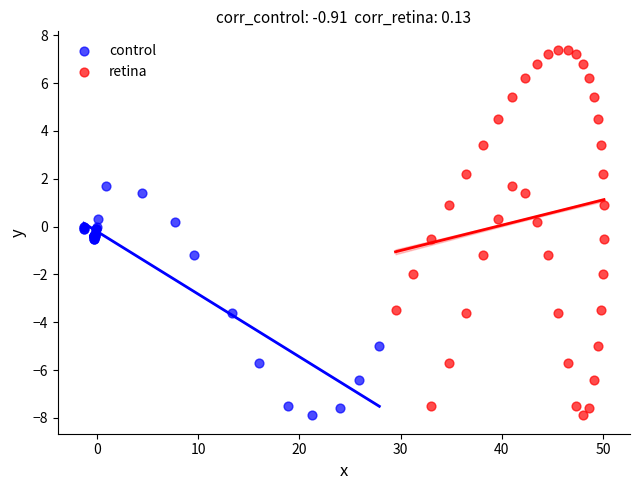

What are all the series names shown in the legend?

control, retina